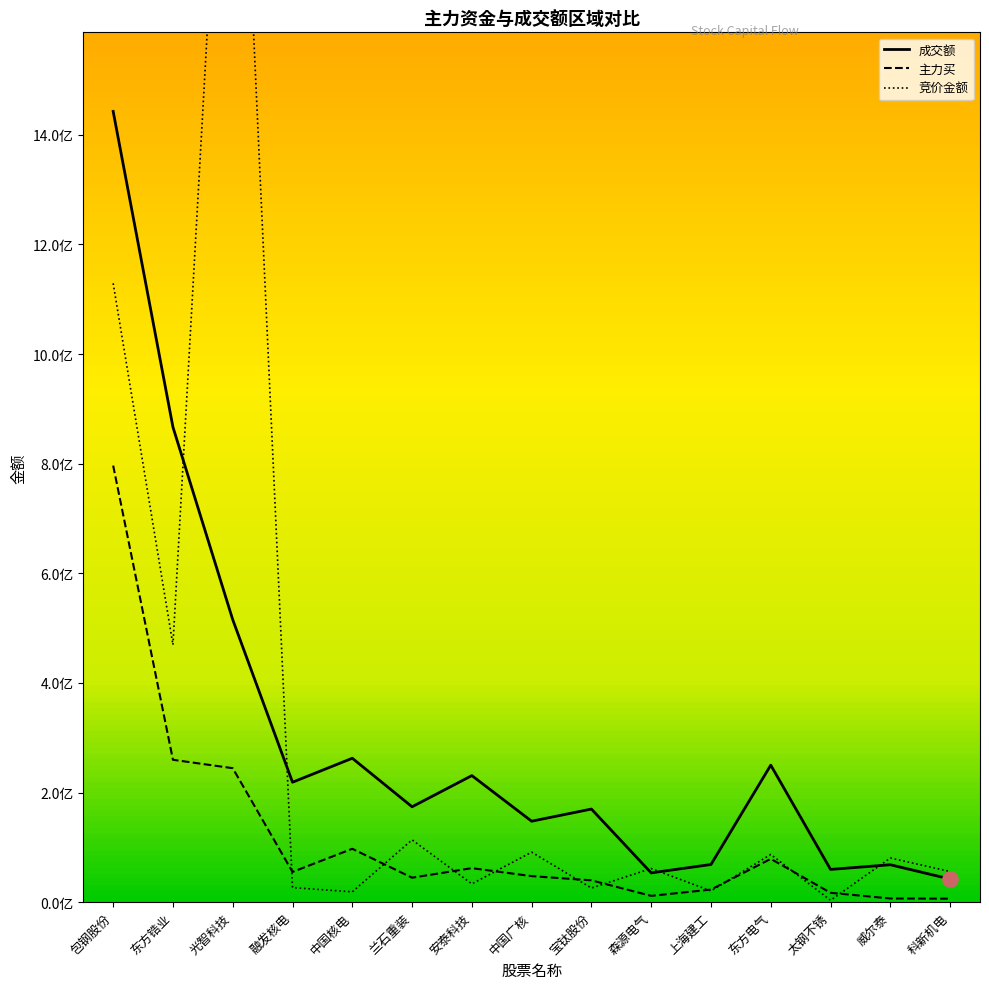

Which series contains the highest Y value?

竞价金额